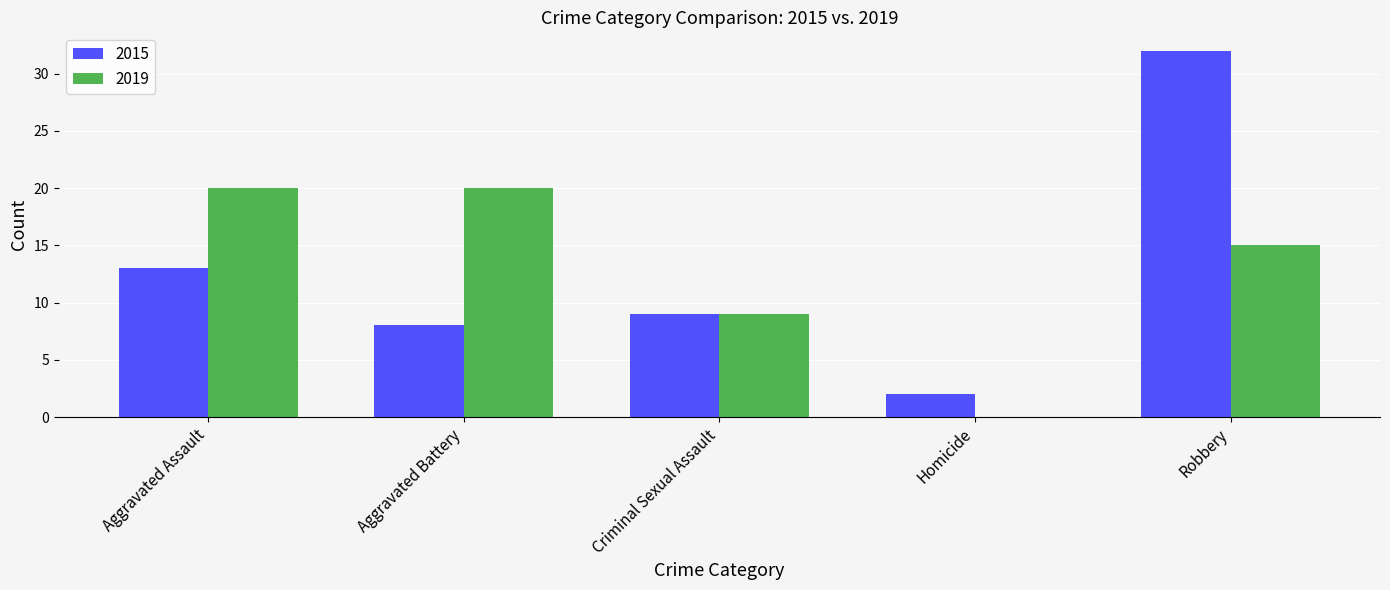

What is the sum of the 2015 values at Homicide and Aggravated Assault?

15